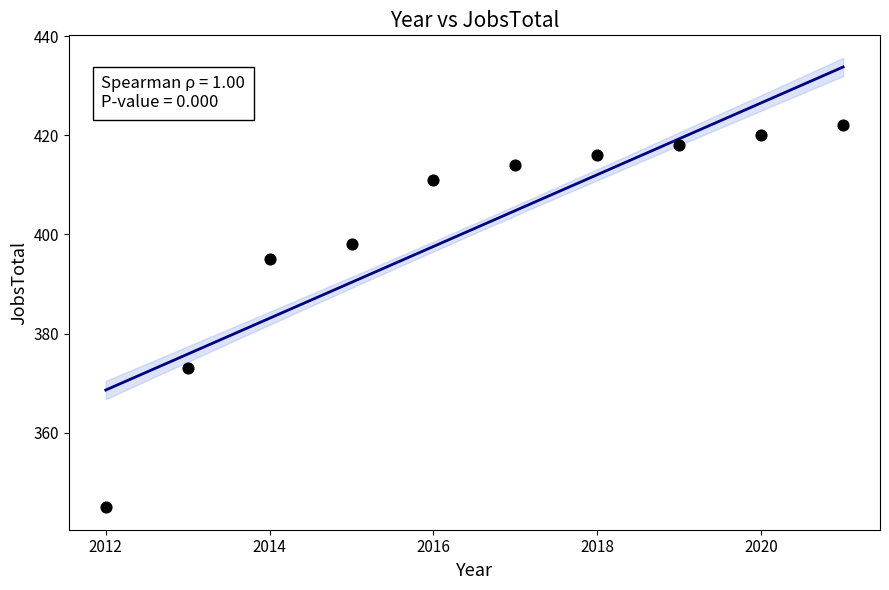

What Y value in the scatter plot is closest to 383?

373